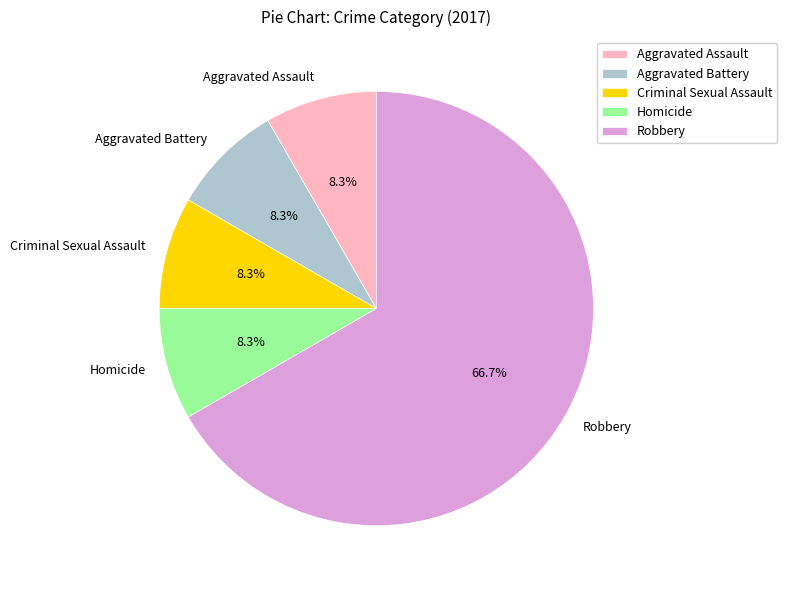

What is the majority slice?

Robbery